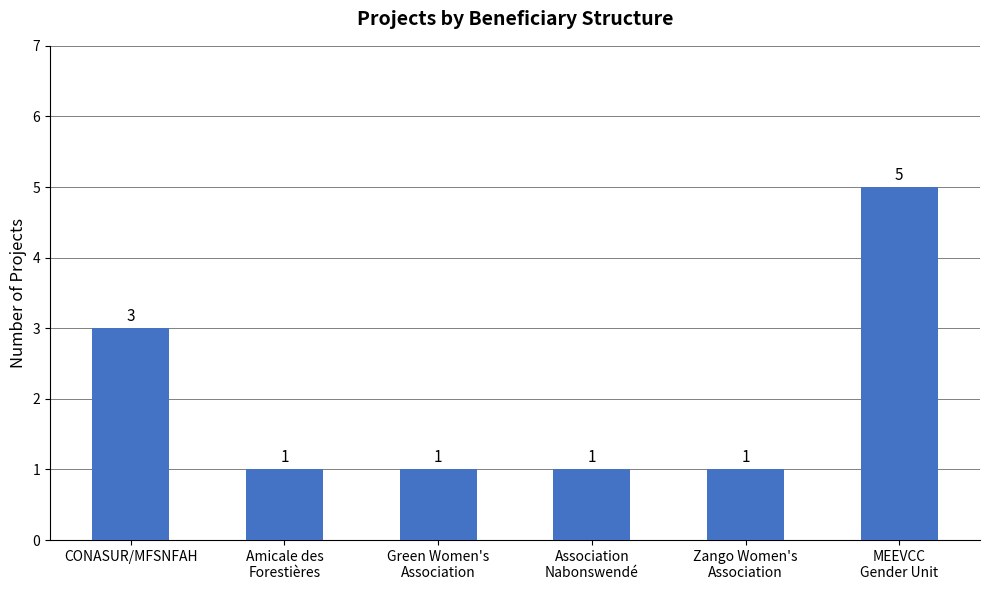

Which has a higher value, MEEVCC
Gender Unit or CONASUR/MFSNFAH?

MEEVCC
Gender Unit